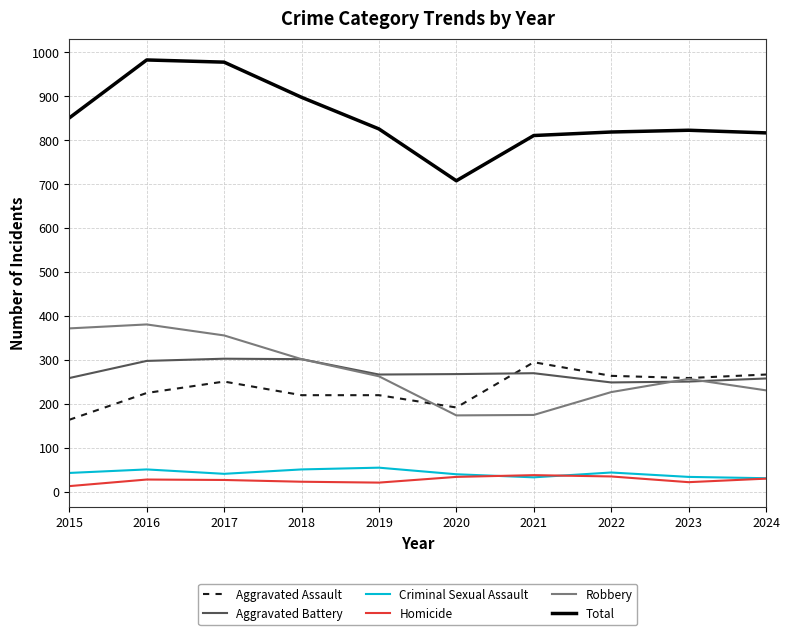

What is the sum of the Robbery values at 2024 and 2018?

533